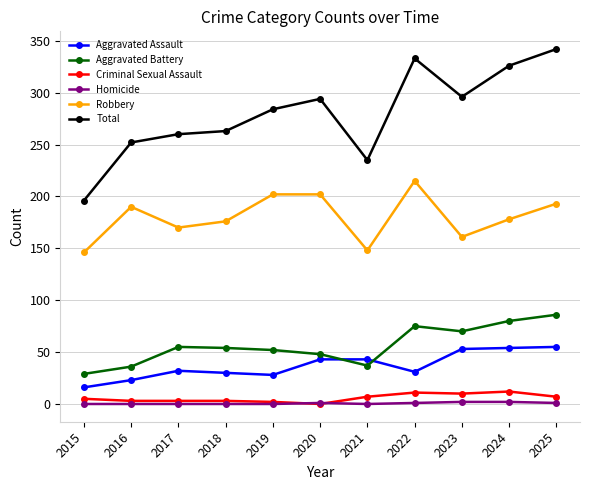

What is the difference between the Aggravated Assault values at 2024 and 2016?

31